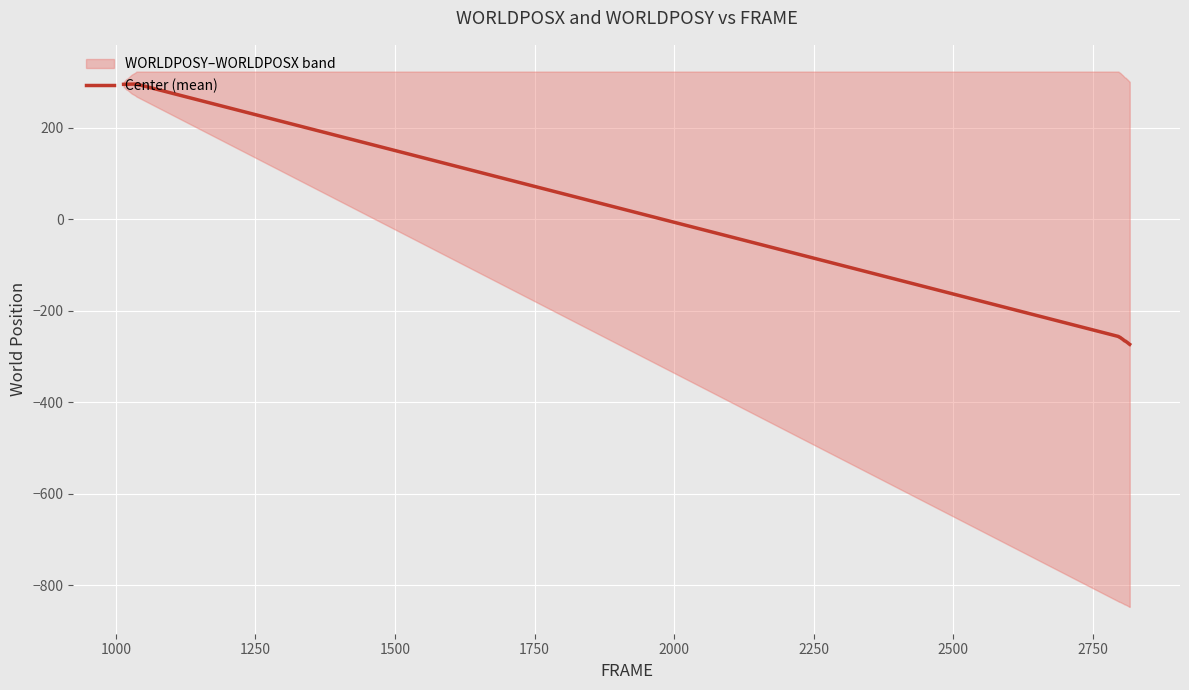

How many values are below 295?

19